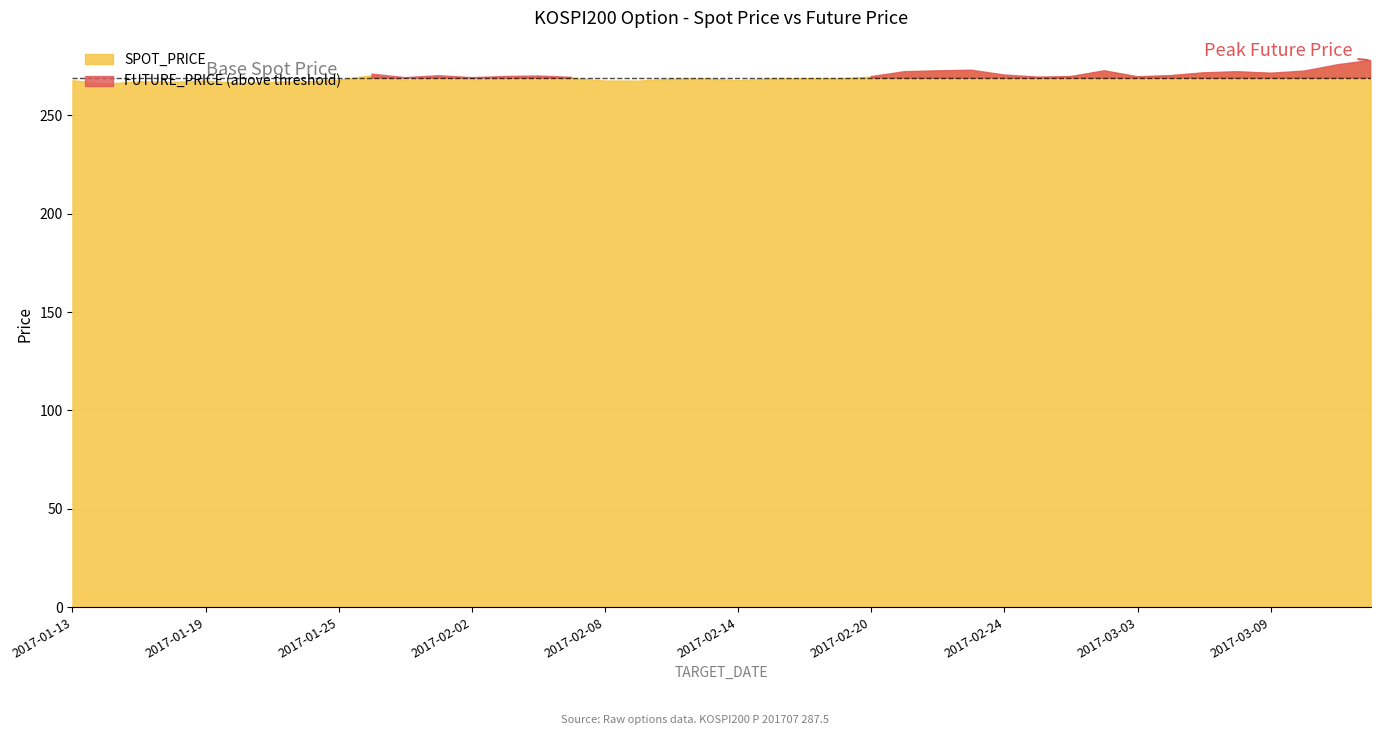

Is the value of SPOT_PRICE at 2017-01-26 greater than the value of FUTURE_PRICE at 2017-02-07?

Yes